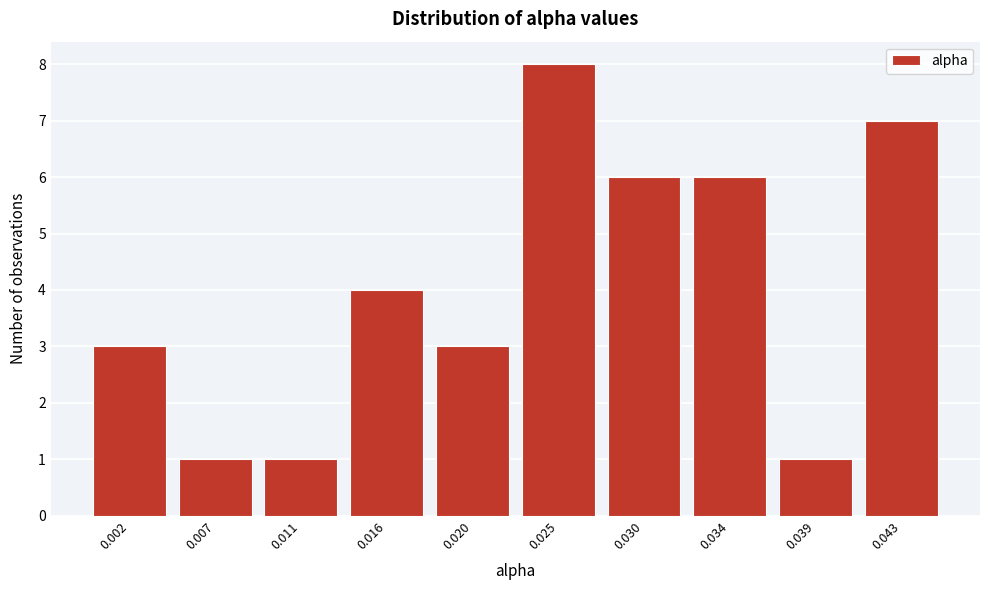

Reading left to right, what are all the values shown in this chart?

3	1	1	4	3	8	6	6	1	7